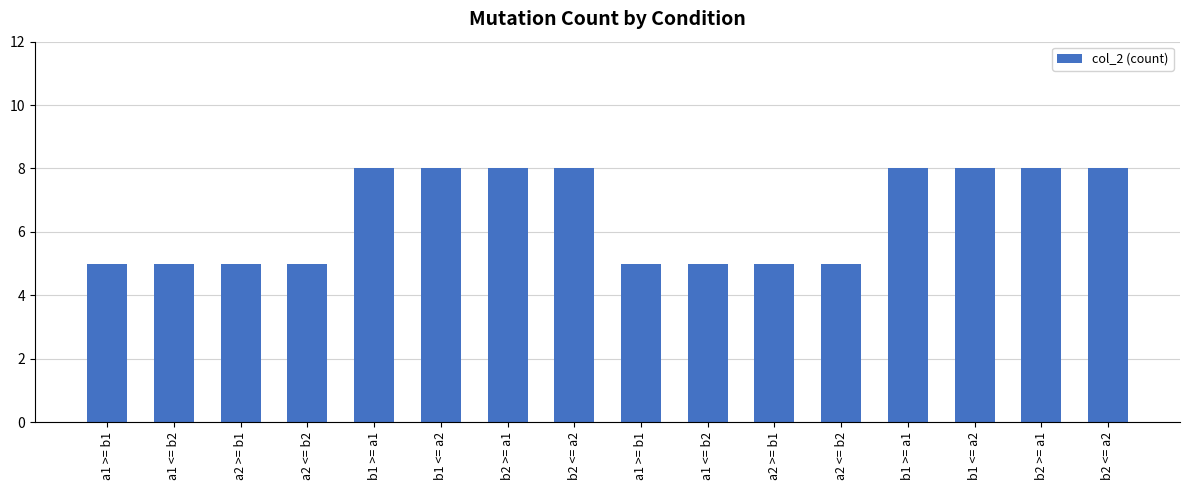

Rank the categories by value from lowest to highest.

a1 >= b1, a1 <= b2, a2 >= b1, a2 <= b2, a1 >= b1, a1 <= b2, a2 >= b1, a2 <= b2, b1 >= a1, b1 <= a2, b2 >= a1, b2 <= a2, b1 >= a1, b1 <= a2, b2 >= a1, b2 <= a2